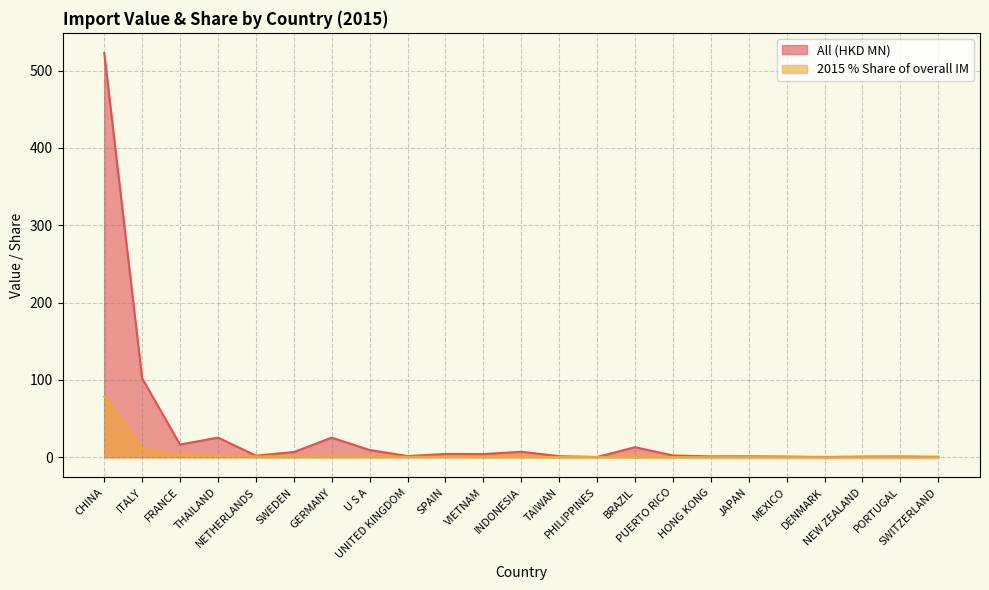

What is the sum of all 201512_% Share of overall IM values?

99.9